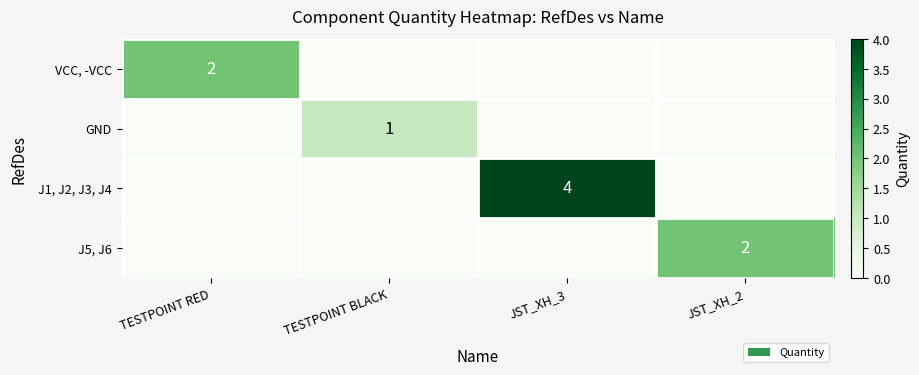

Is it true that J5, J6 equals 1 at JST_XH_2?

False